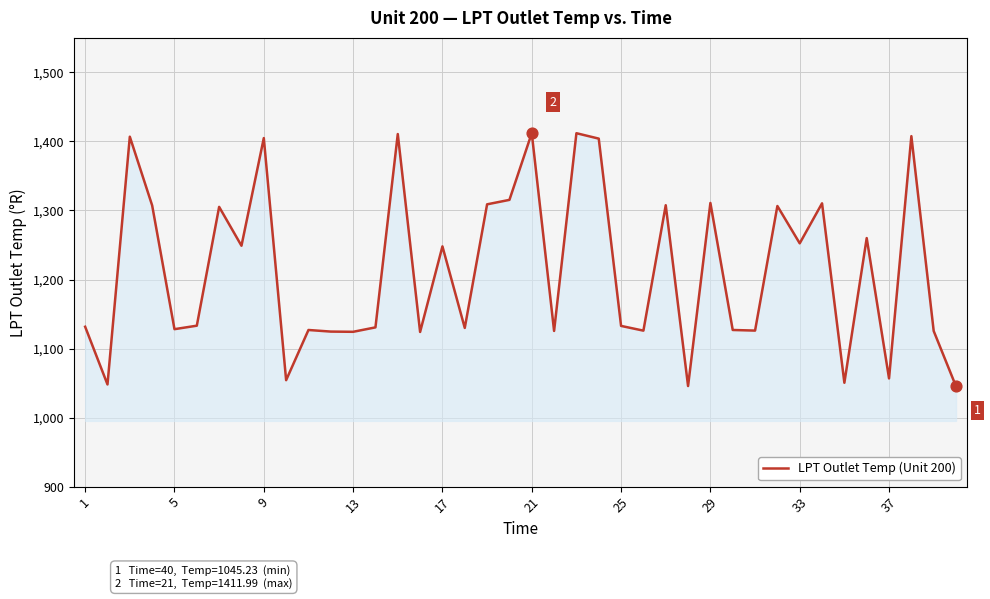

What is the greatest value displayed?

1412.0